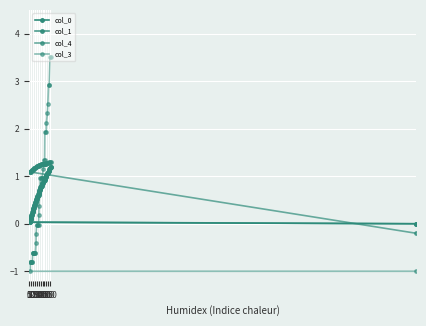

How many lines are shown in the chart?

4